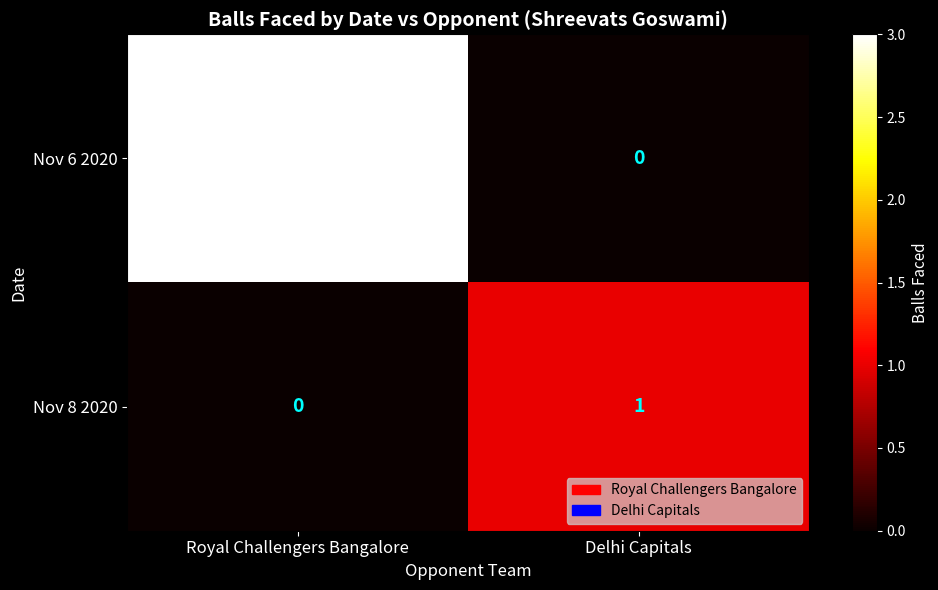

Which series changed the most between Royal Challengers Bangalore and Delhi Capitals?

Nov 6 2020